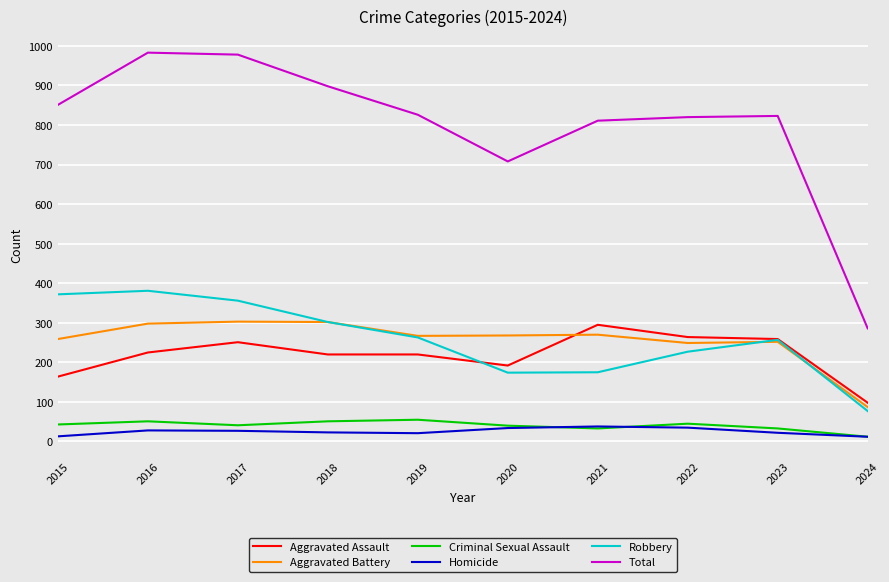

Is the value of Aggravated Assault at 2020 greater than the value of Criminal Sexual Assault at 2022?

Yes